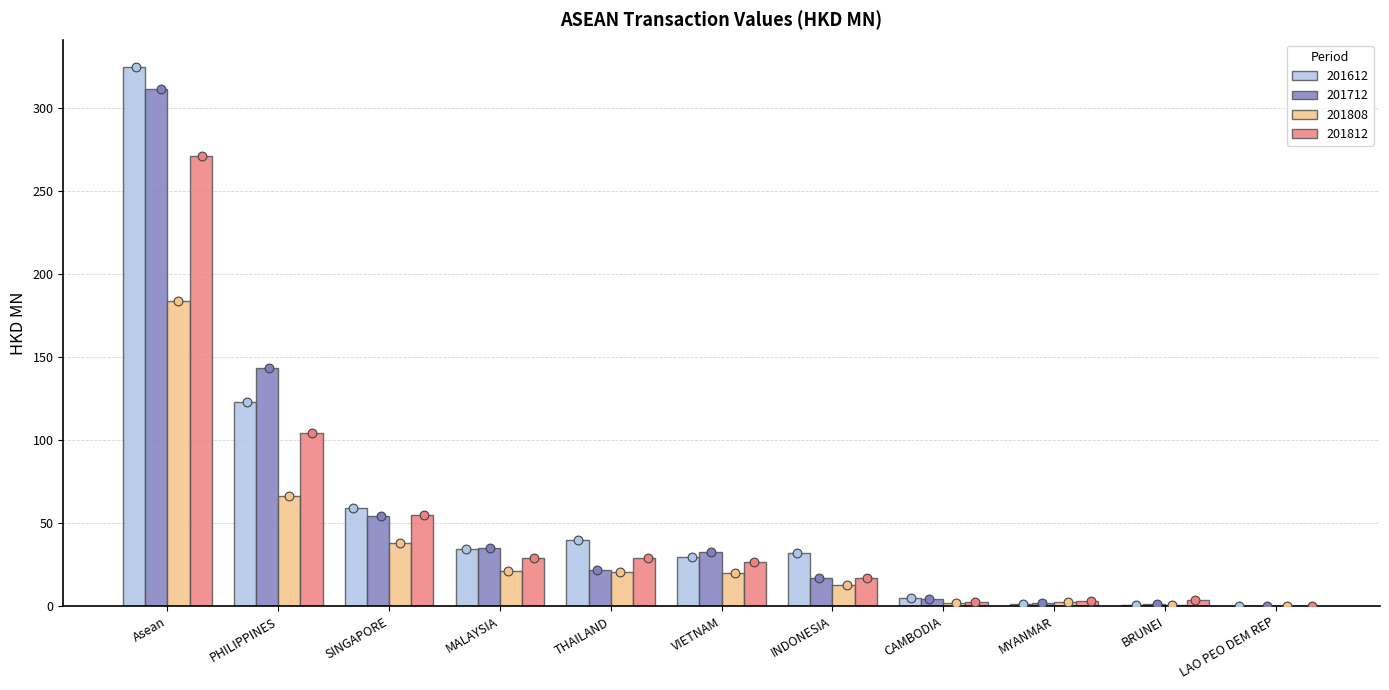

Which series reaches the maximum Y coordinate?

201612